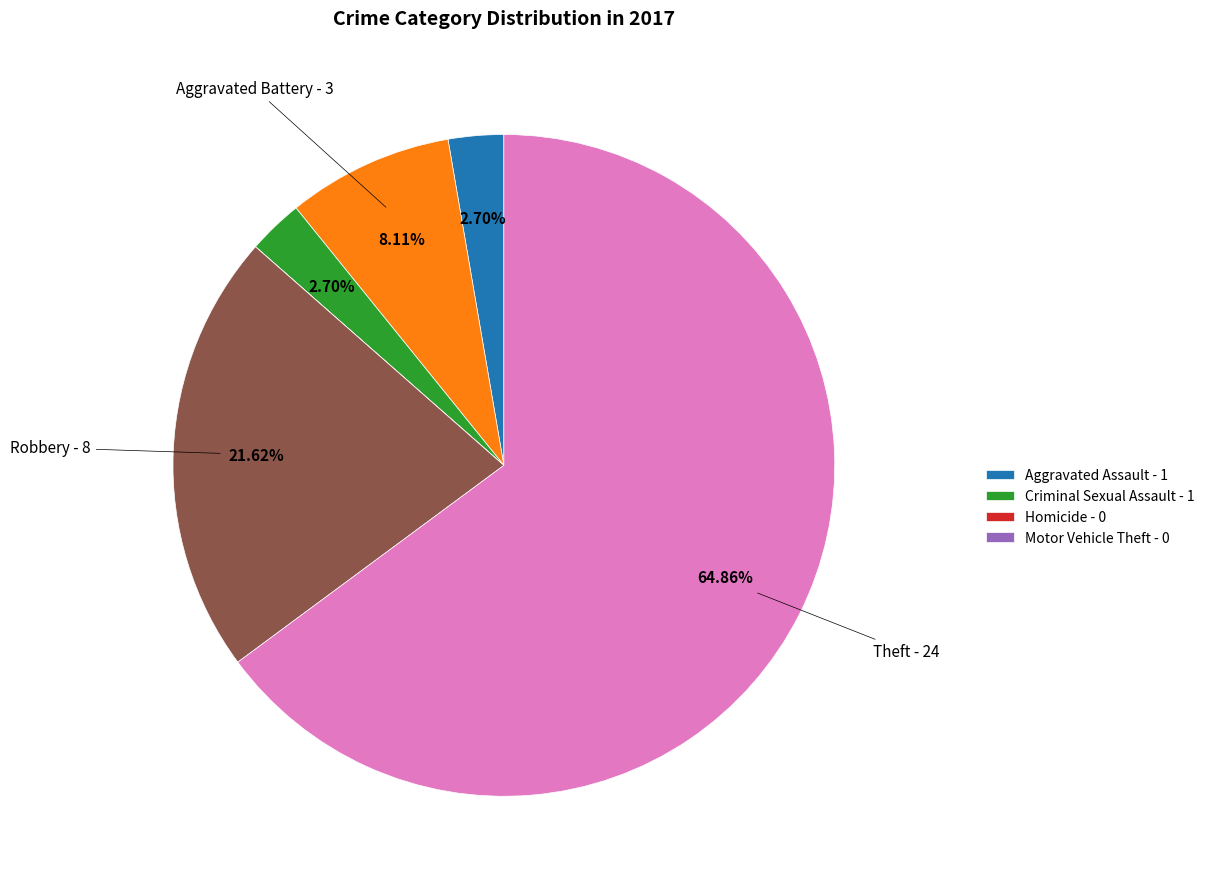

Does any single category account for the majority?

Yes